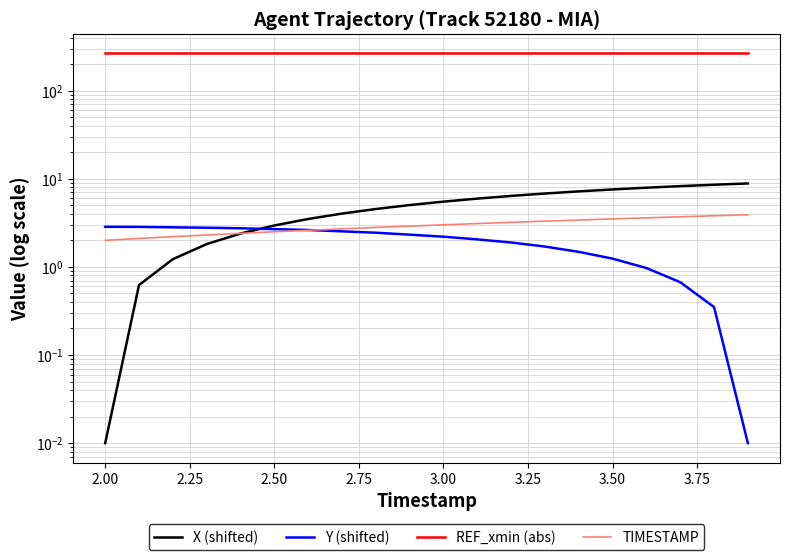

True or false: X (shifted) and Y (shifted) cross at least once.

True